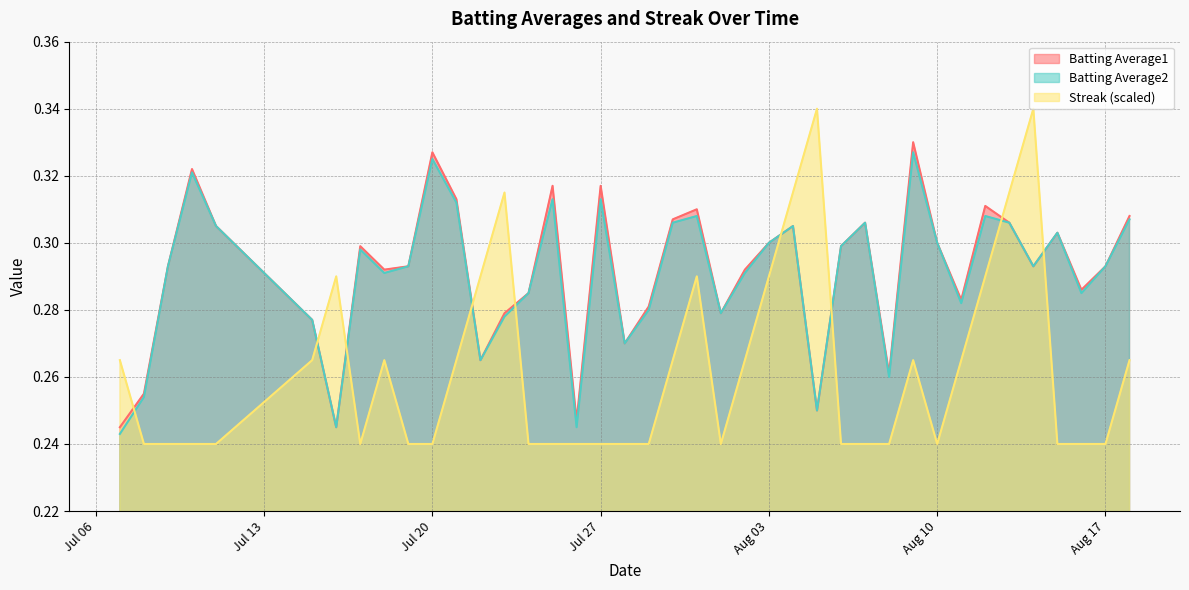

Which series has the widest spread of values?

Streak (scaled)